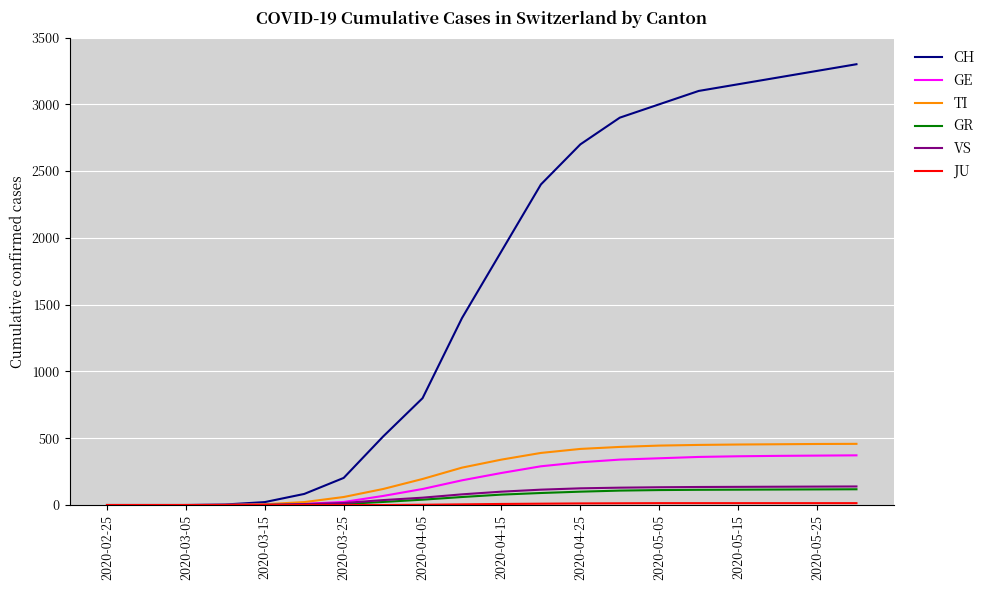

What is the highest value of the GE series?

372